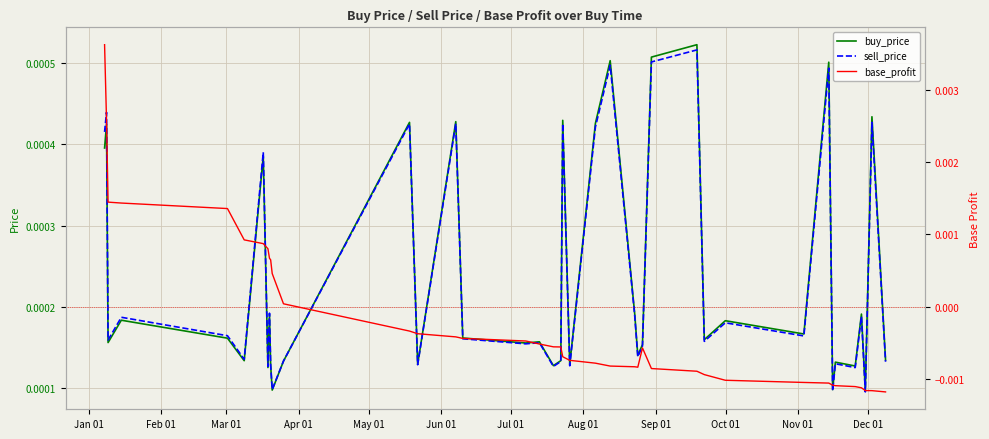

Which series has the widest spread of values?

base_profit